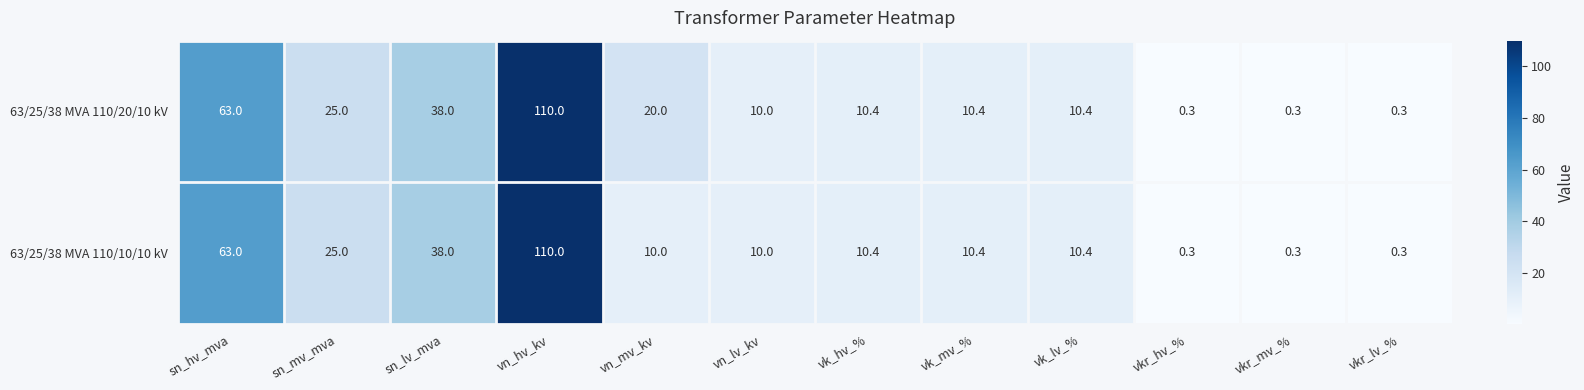

What is the approximate value of 63/25/38 MVA 110/20/10 kV at vn_lv_kv?

10.0